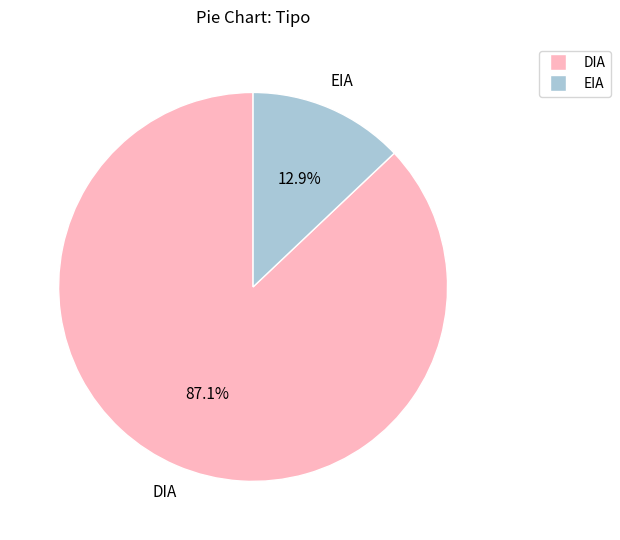

Rank the categories by value from highest to lowest.

DIA, EIA